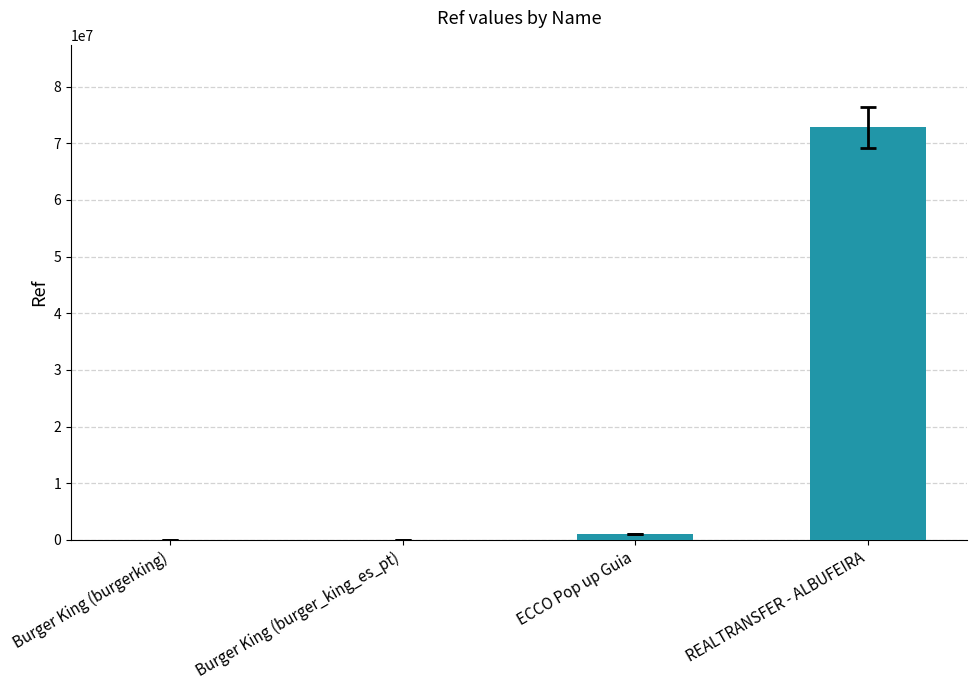

True or false: the data shows 72821644 at REALTRANSFER - ALBUFEIRA.

True